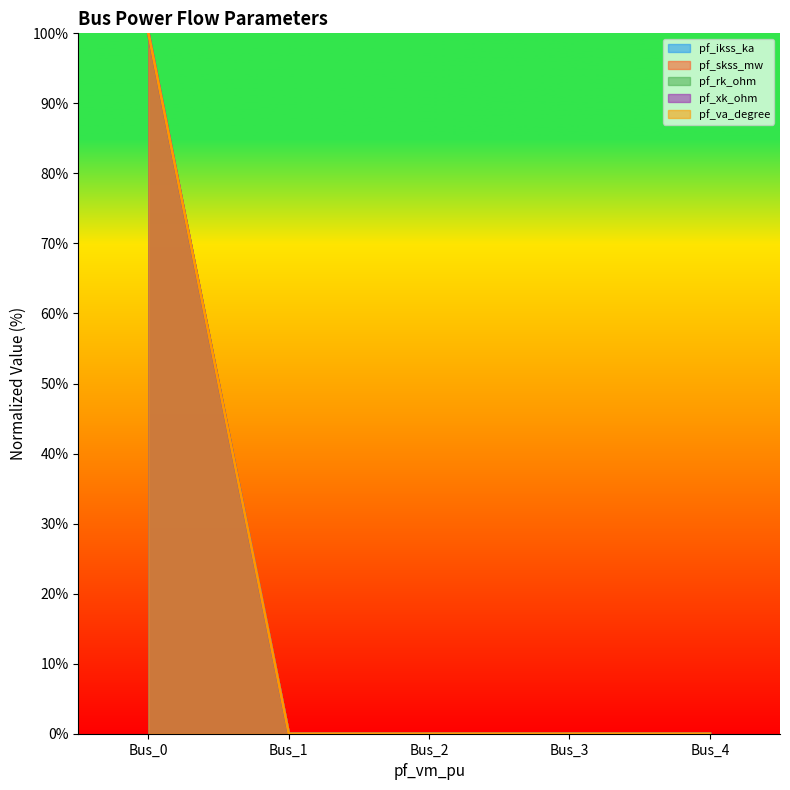

Which series changed the most between Bus_0 and Bus_4?

pf_ikss_ka